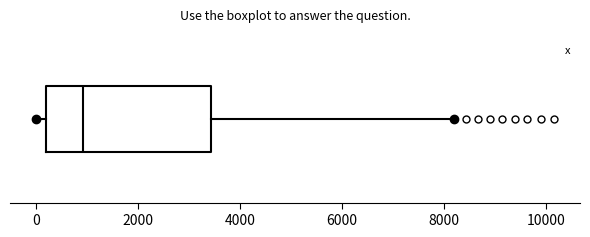

Where is the right edge of the box on the x-axis? The values are not printed on the chart, so give them approximately, as read against the axis.

3400